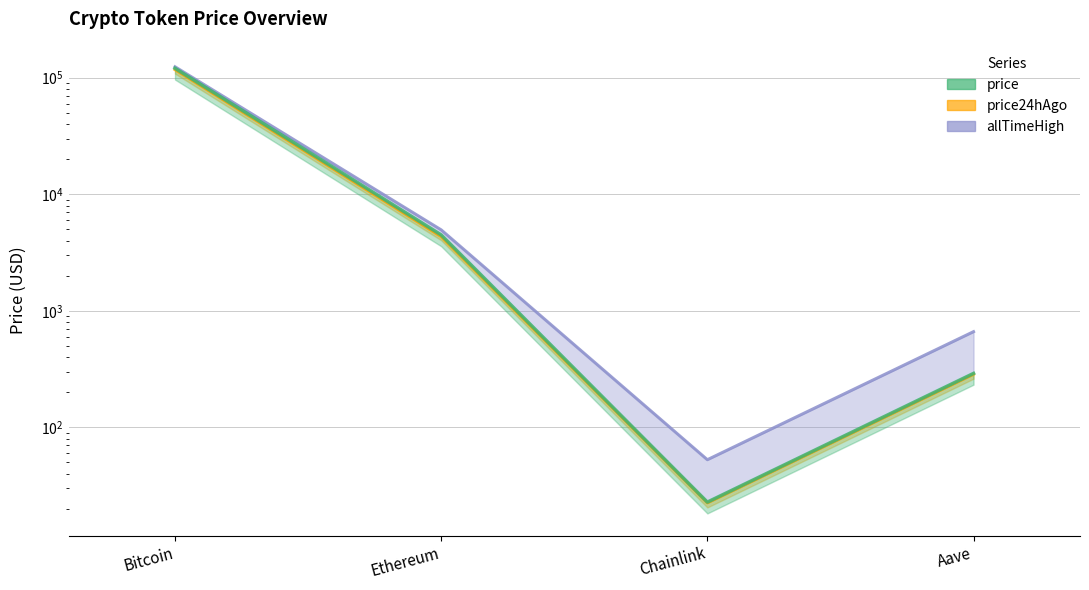

How many lines are shown in the chart?

3